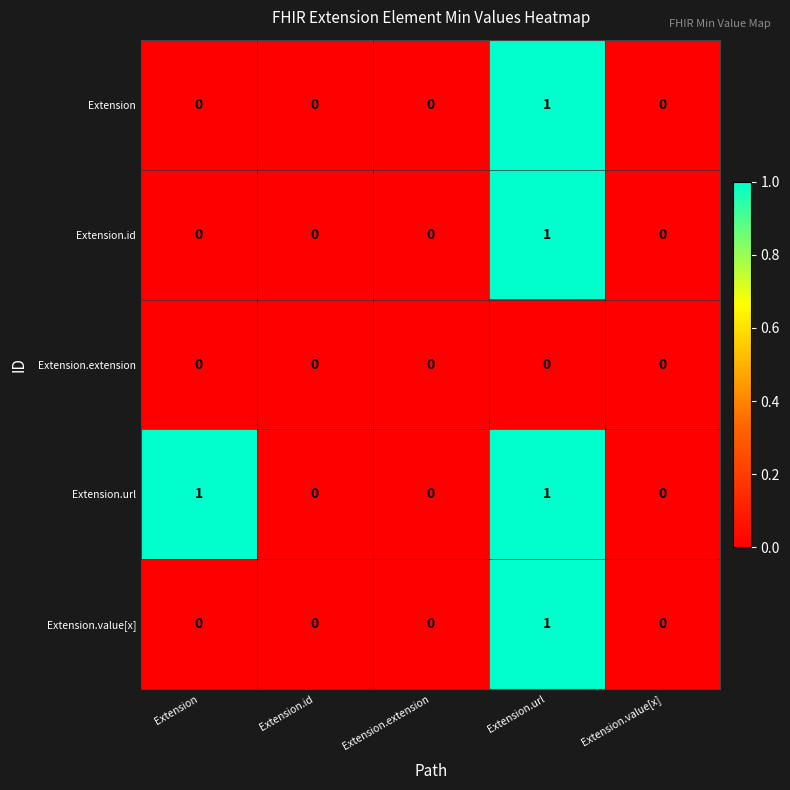

How many Extension values are between 0 and 1?

5